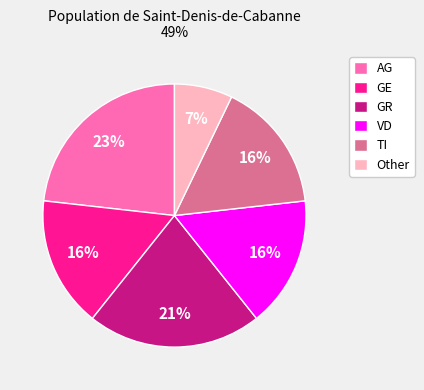

Is there a majority slice in this chart?

No